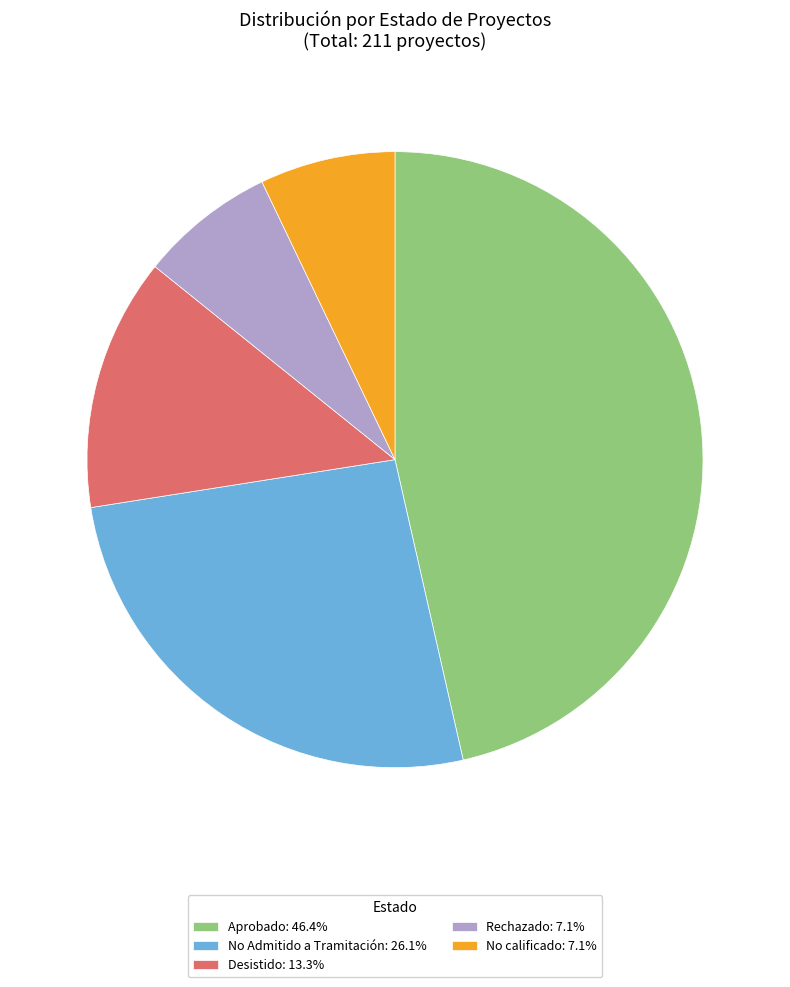

Is there a majority slice in this chart?

No